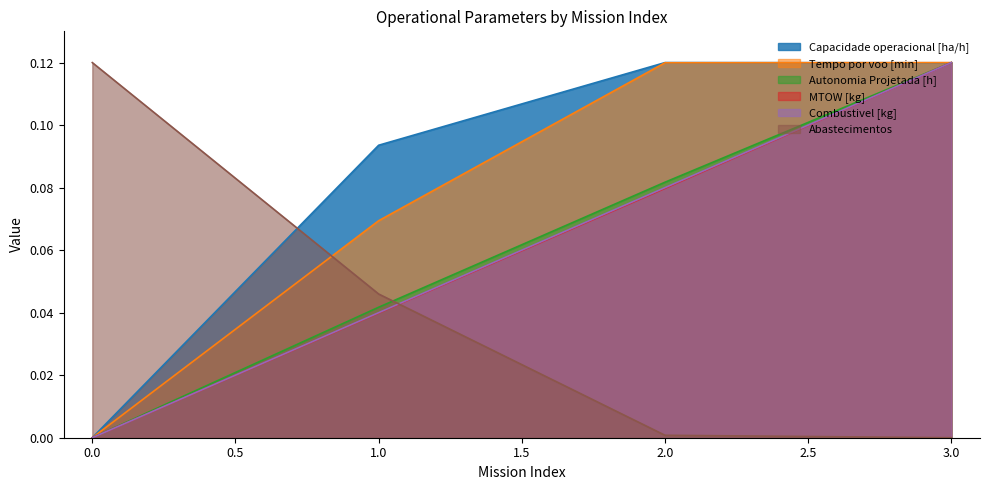

How many positive values does the Tempo por voo [min] series have?

3